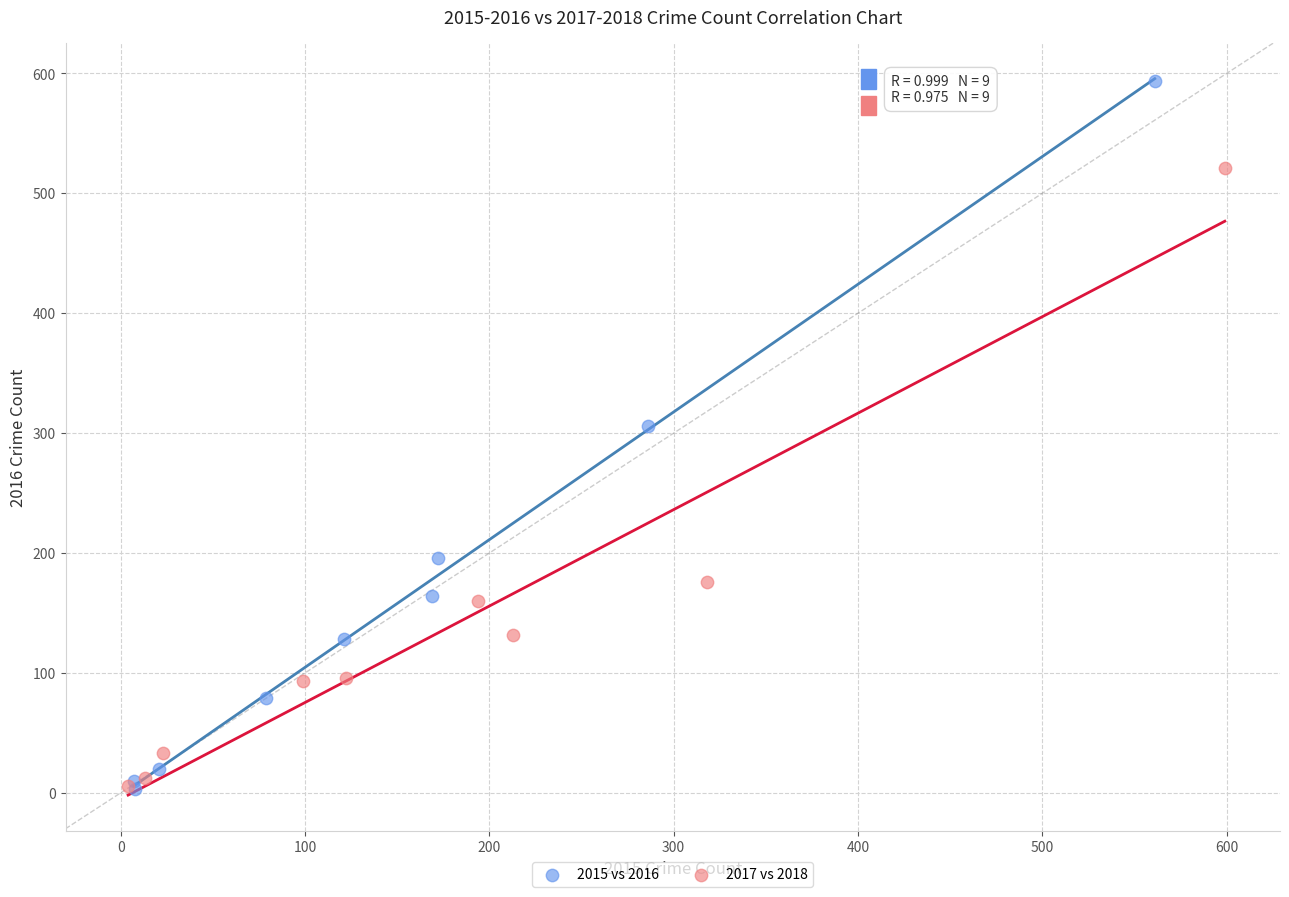

Which series has the widest spread of Y values?

2015 vs 2016